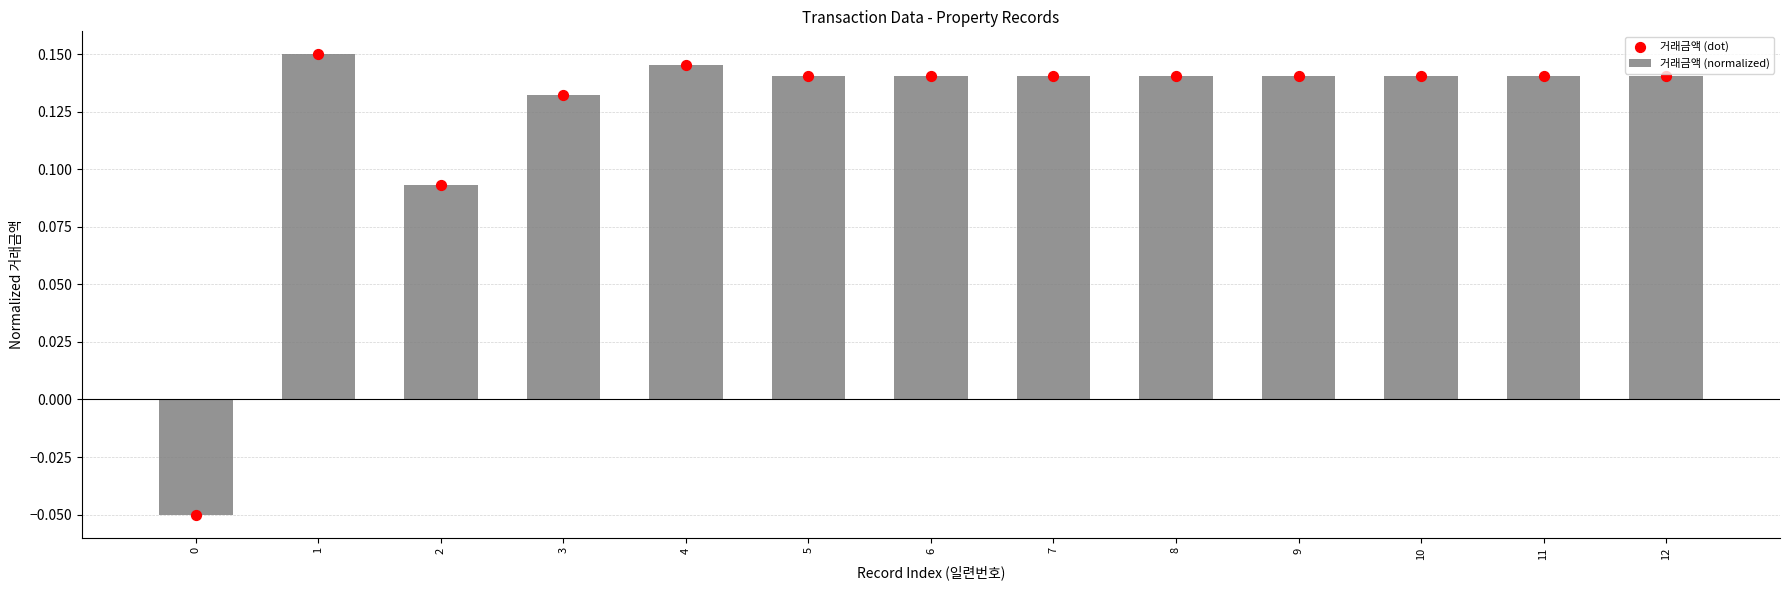

What is the total value across all series at 7?

0.3